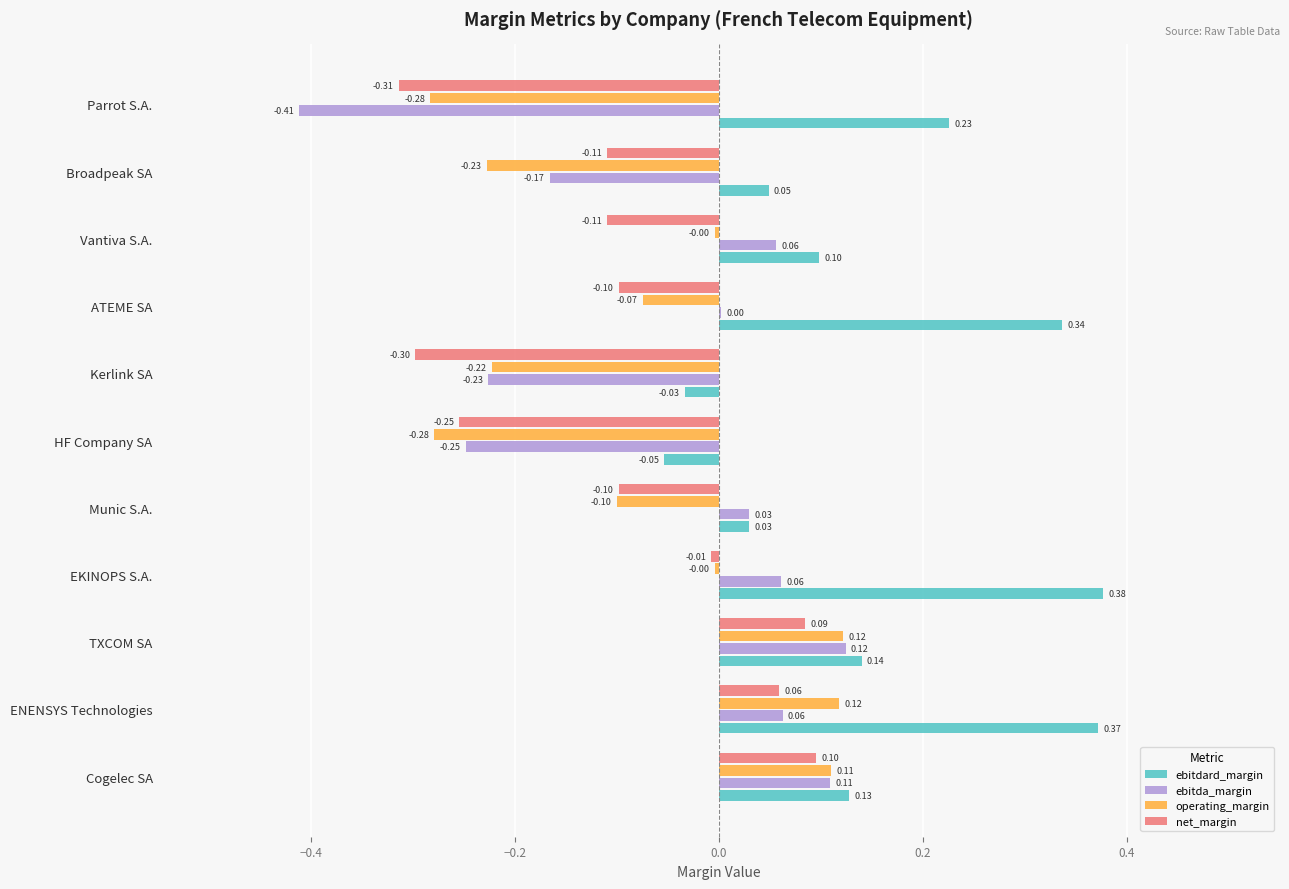

At which label does ebitdard_margin reach its peak?

EKINOPS S.A.